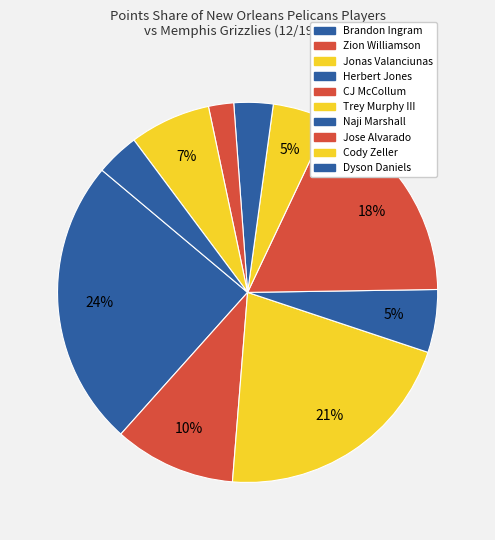

To the nearest percent, what percentage of the pie is Herbert Jones?

5%